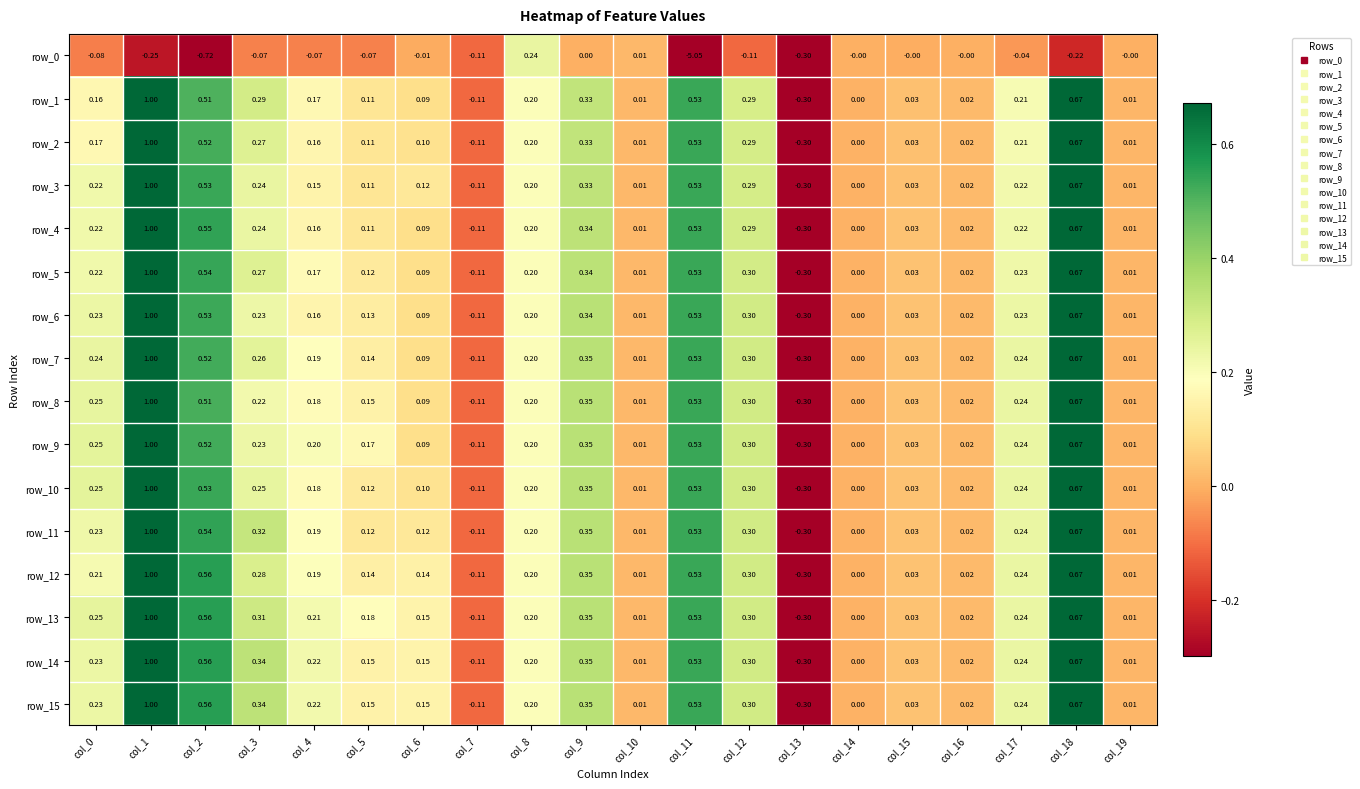

The value of row_3 at col_12 is 0.3. True or false?

True